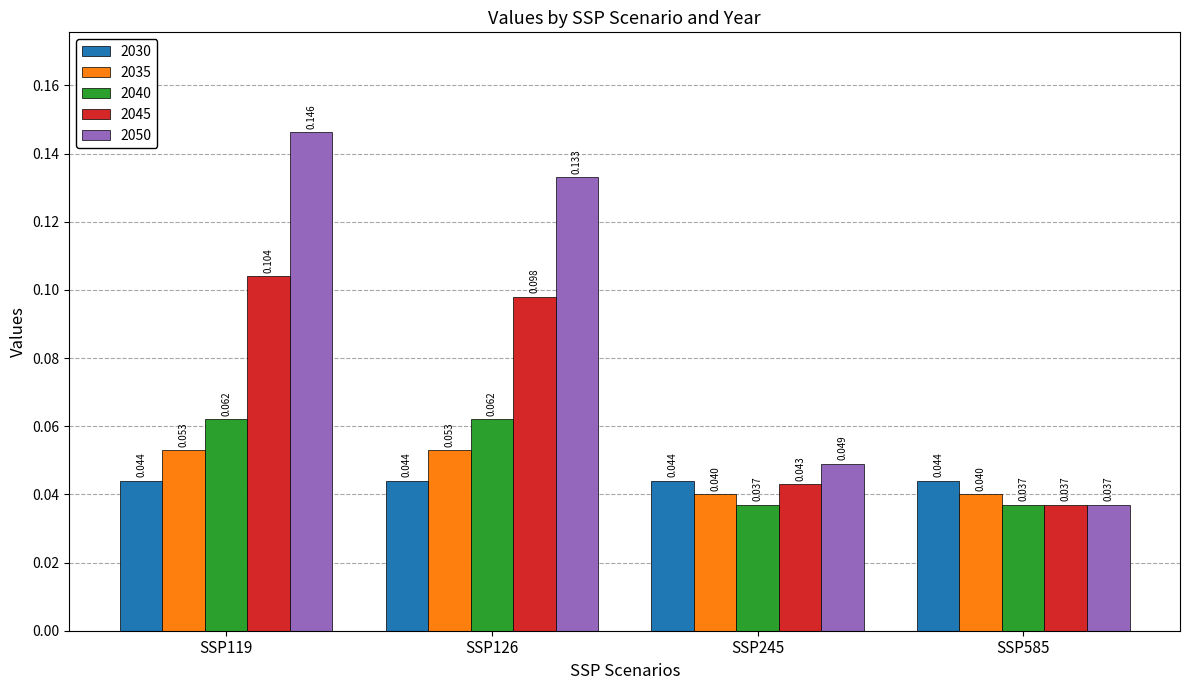

What is the sum of the 2050 values at SSP585 and SSP126?

0.2